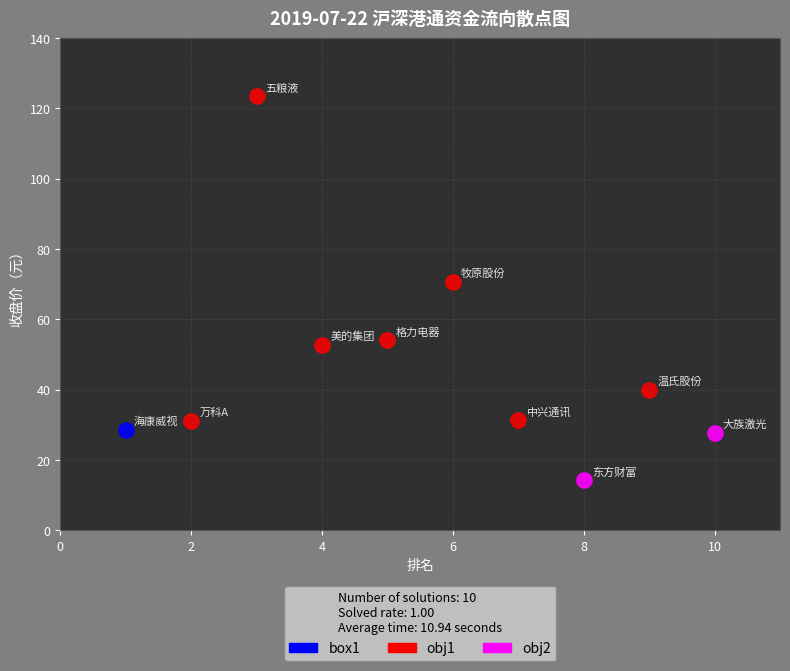

What are all the series names shown in the legend?

box1, obj1, obj2